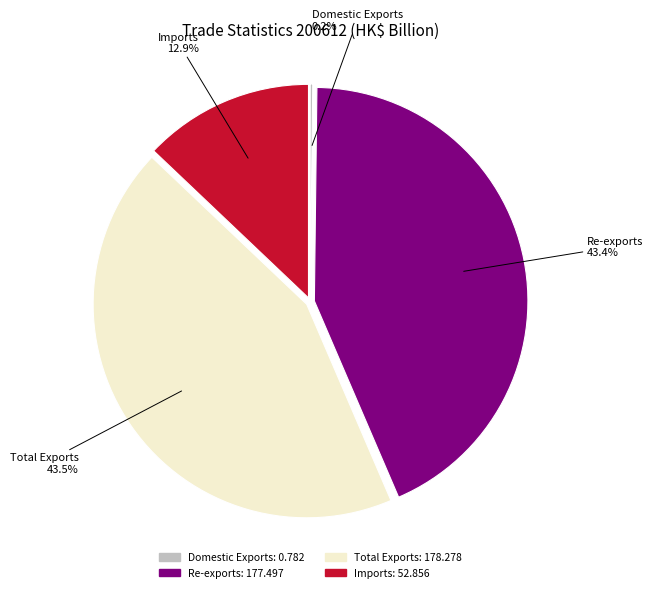

Is the sum of Total Exports and Re-exports greater than half?

Yes